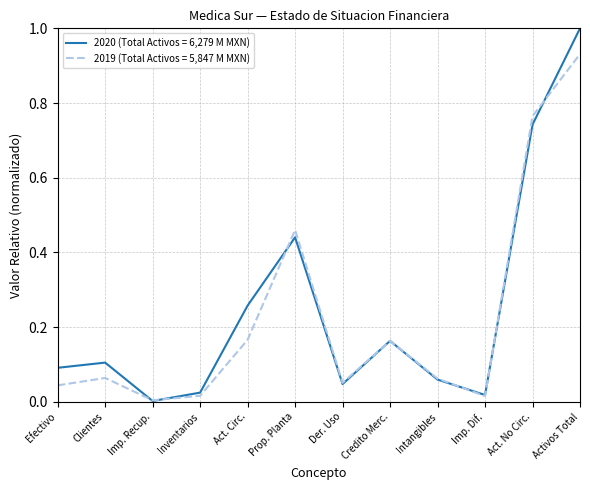

List the series in order of their peak value, highest first.

2020 (Total Activos = 6,279 M MXN), 2019 (Total Activos = 5,847 M MXN)